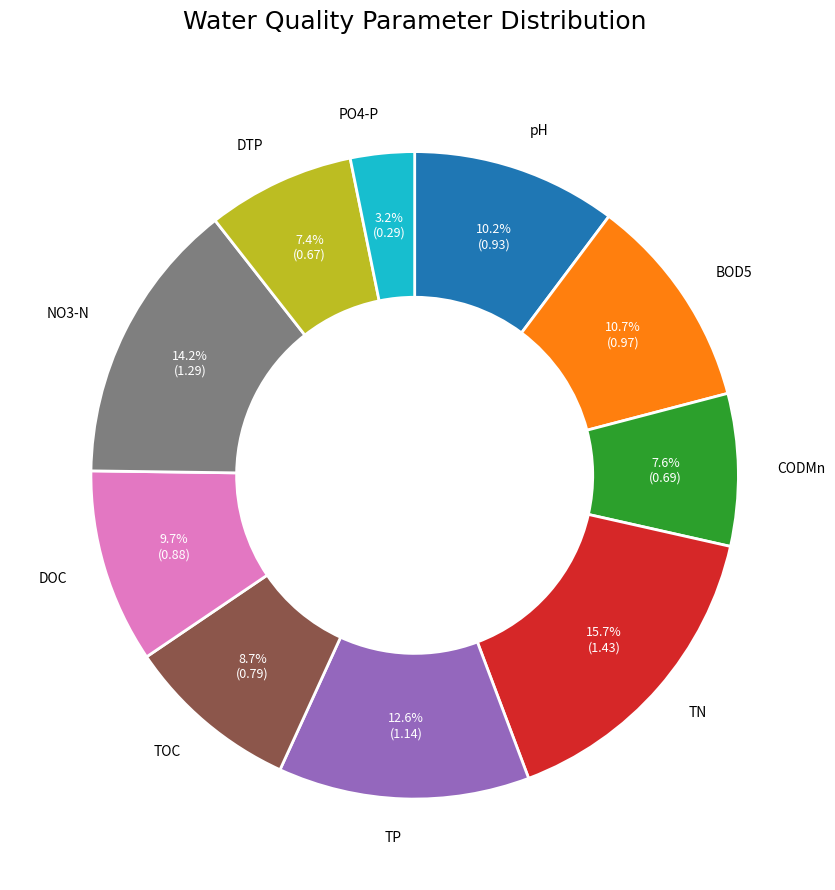

Is there a majority slice in this chart?

No